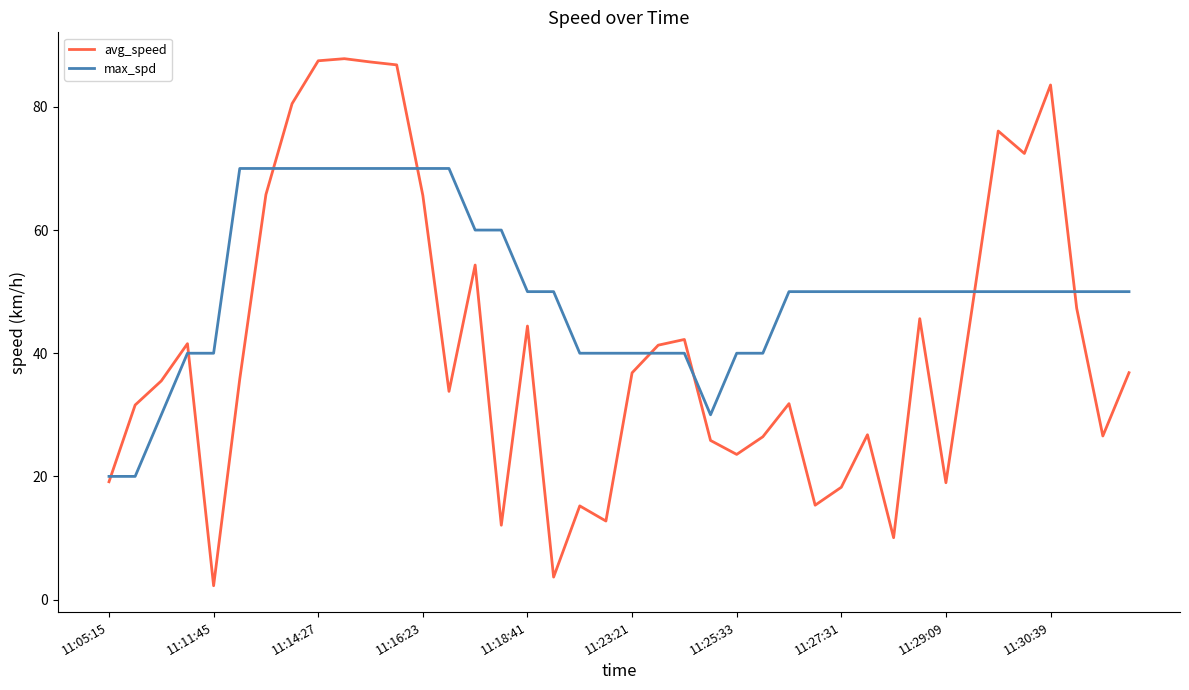

What is the minimum value for avg_speed?

2.2